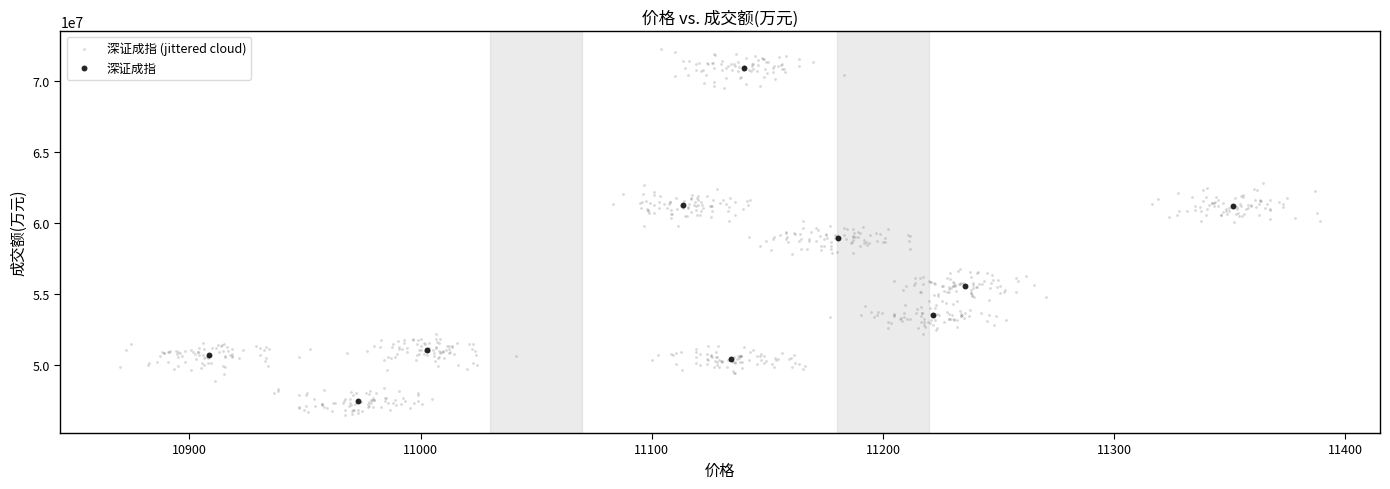

Which series contains the highest Y value?

深证成指 (jittered cloud)